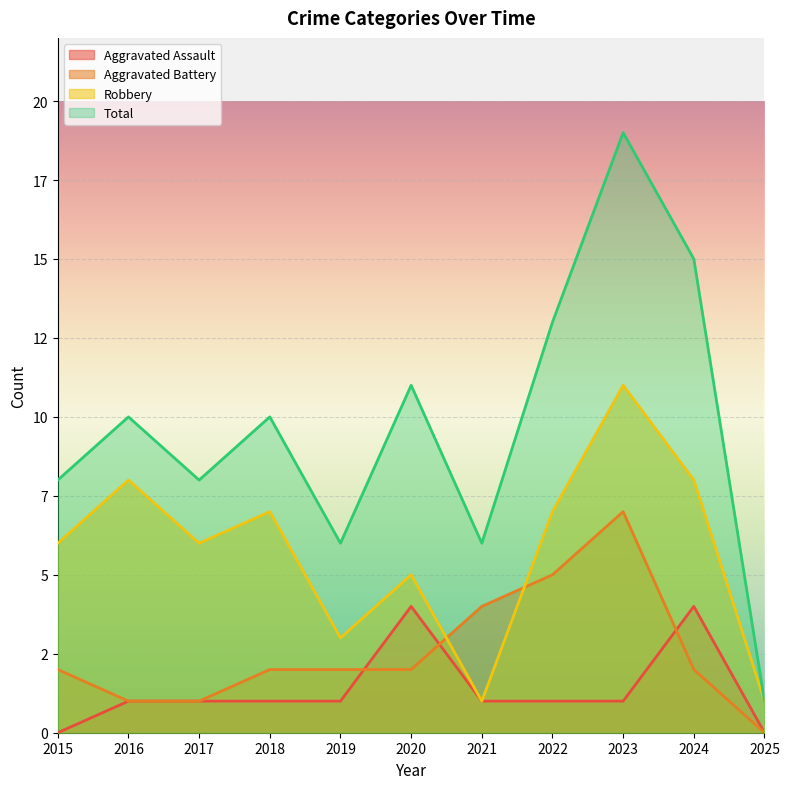

How many distinct data groups are displayed?

4